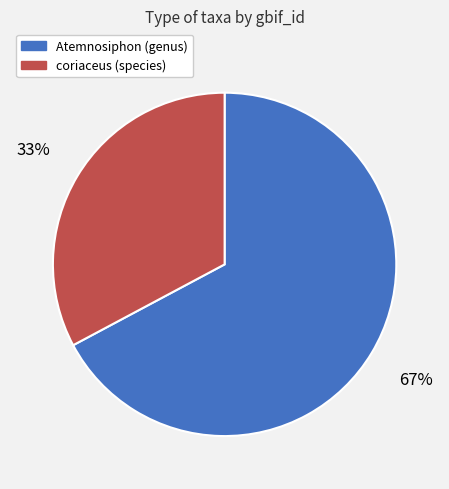

To the nearest percent, what is the difference between the largest and smallest slice percentages?

34%